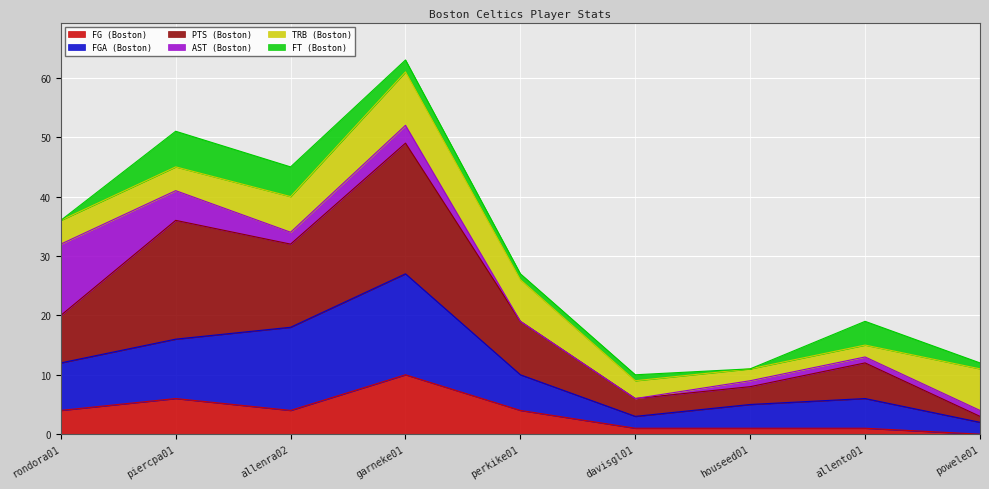

Which series has the largest range (max minus min)?

PTS (Boston)